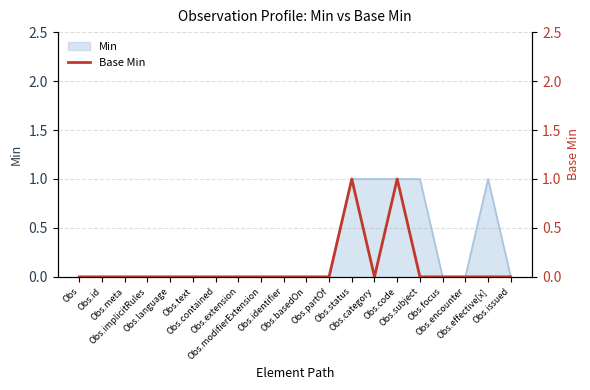

The chart shows a value of 0 at Obs.category. True or false?

True